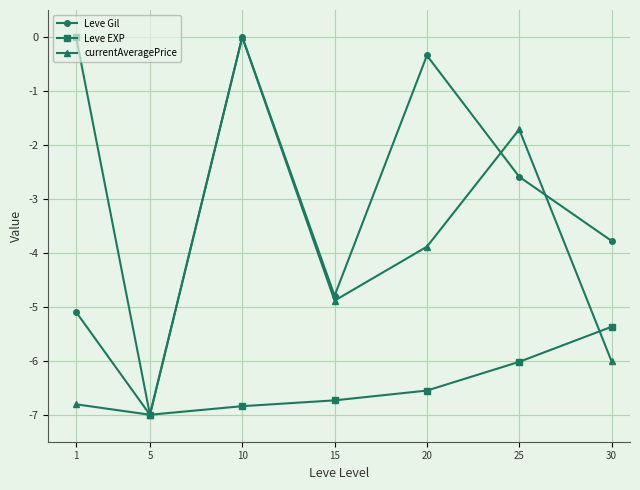

List the labels in order of Leve EXP value, largest first.

1, 30, 25, 20, 15, 10, 5